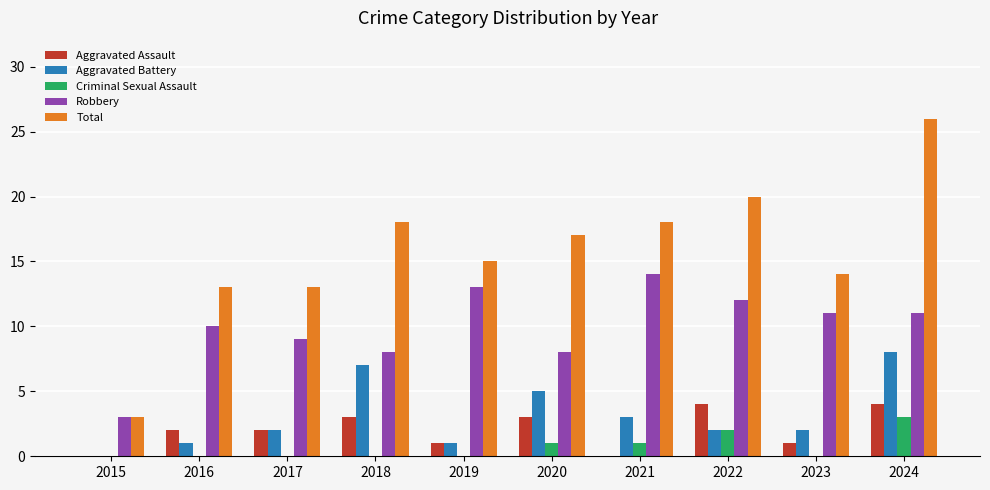

Count the number of categories in the chart.

10